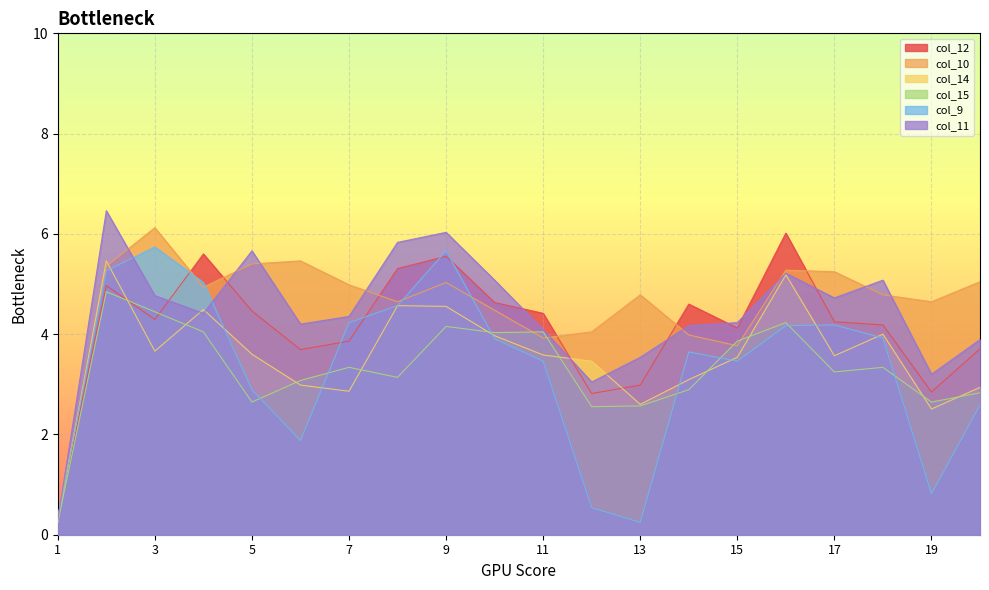

Reading left to right, what are all the values shown in this chart?

col_9: 0.3	5.3	5.7	5.0	2.9	1.9	4.2	4.6	5.7	3.9	3.5	0.5	0.2	3.6	3.5	4.2	4.2	3.9	0.8	2.6
col_10: 0.4	5.4	6.1	4.9	5.4	5.5	5.0	4.6	5.0	4.5	3.9	4.0	4.8	4.0	3.8	5.3	5.2	4.8	4.6	5.0
col_11: 0.3	6.5	4.8	4.4	5.7	4.2	4.4	5.8	6.0	5.1	4.1	3.0	3.5	4.2	4.2	5.2	4.7	5.1	3.2	3.9
col_12: 0.3	5.0	4.3	5.6	4.5	3.7	3.9	5.3	5.6	4.6	4.4	2.8	3.0	4.6	4.1	6.0	4.2	4.2	2.8	3.7
col_14: 0.2	5.5	3.7	4.5	3.6	3.0	2.9	4.6	4.6	4.0	3.6	3.5	2.6	3.1	3.5	5.2	3.6	4.0	2.5	2.9
col_15: 0.2	4.8	4.4	4.0	2.6	3.1	3.3	3.1	4.2	4.0	4.0	2.6	2.6	2.9	3.9	4.2	3.2	3.3	2.6	2.8